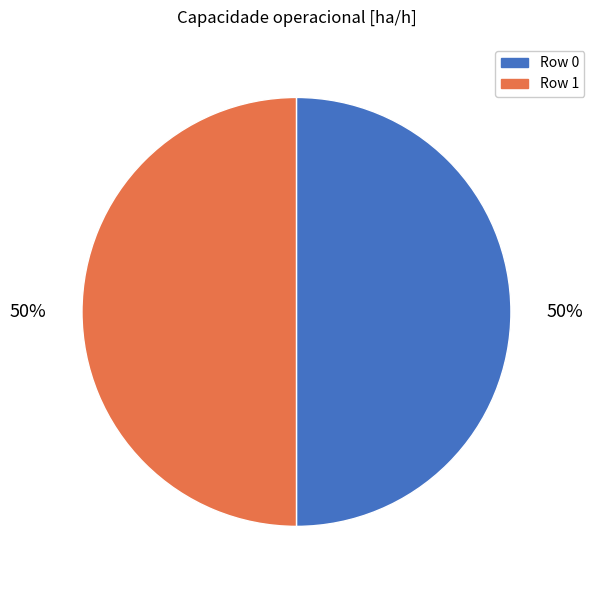

Combined, do Row 0 and Row 1 account for over 50%?

Yes